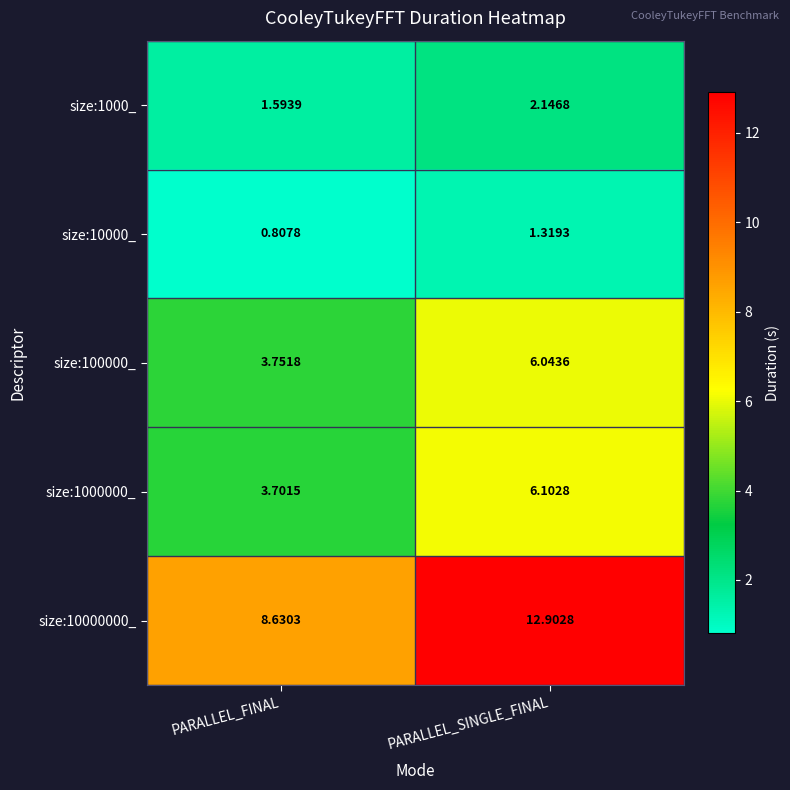

Is the value of size:1000000_ at PARALLEL_SINGLE_FINAL greater than the value of size:1000_ at PARALLEL_FINAL?

Yes